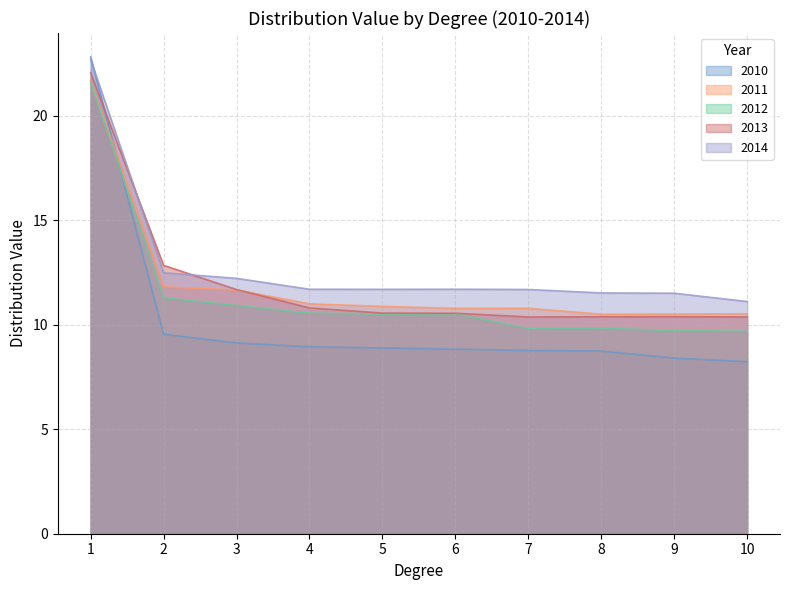

Which series changed the most between 5 and 10?

2012